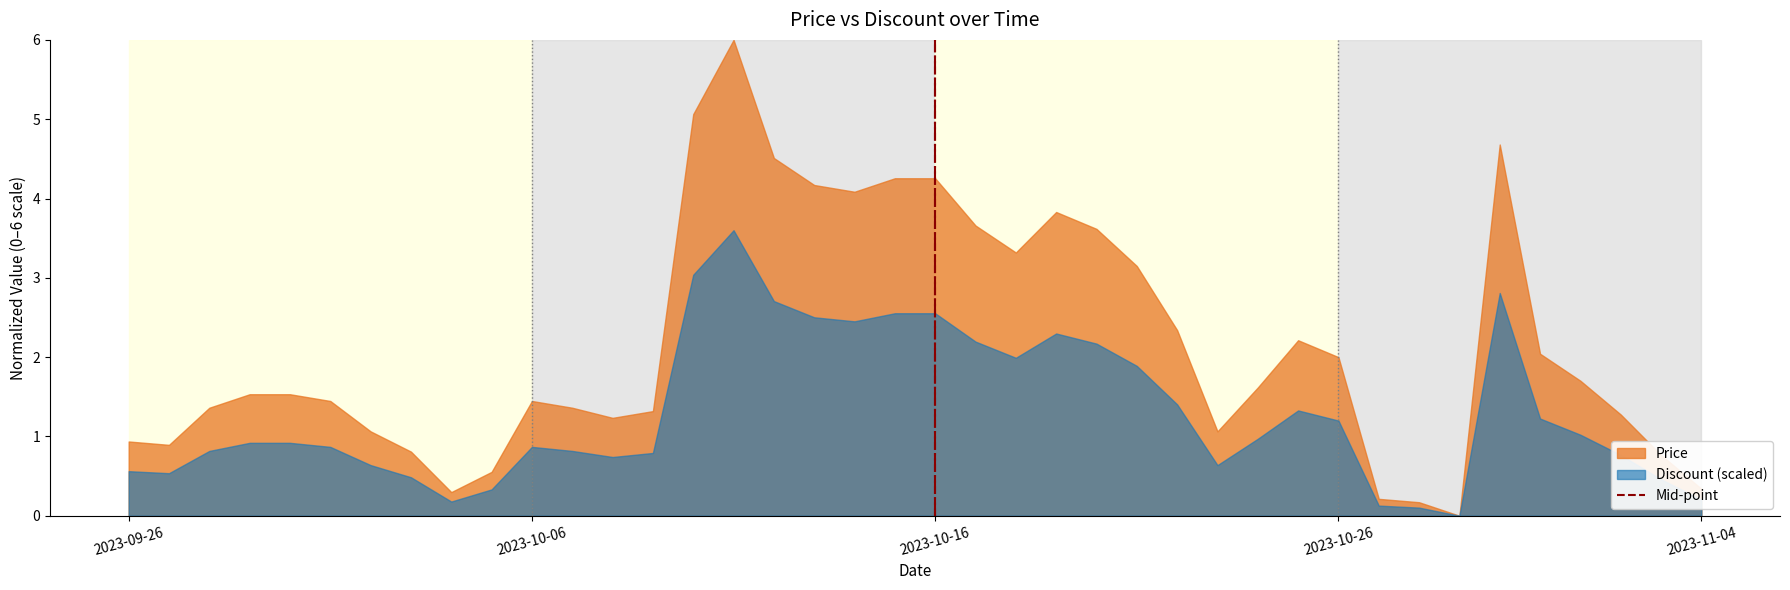

Which series has the largest total across all categories?

Price